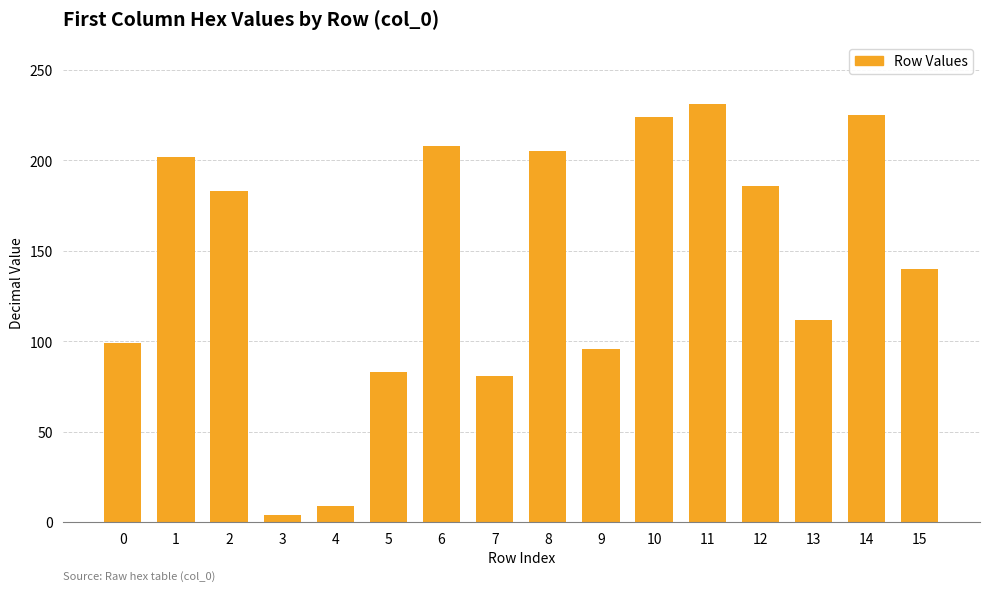

How many data points does each series have?

16